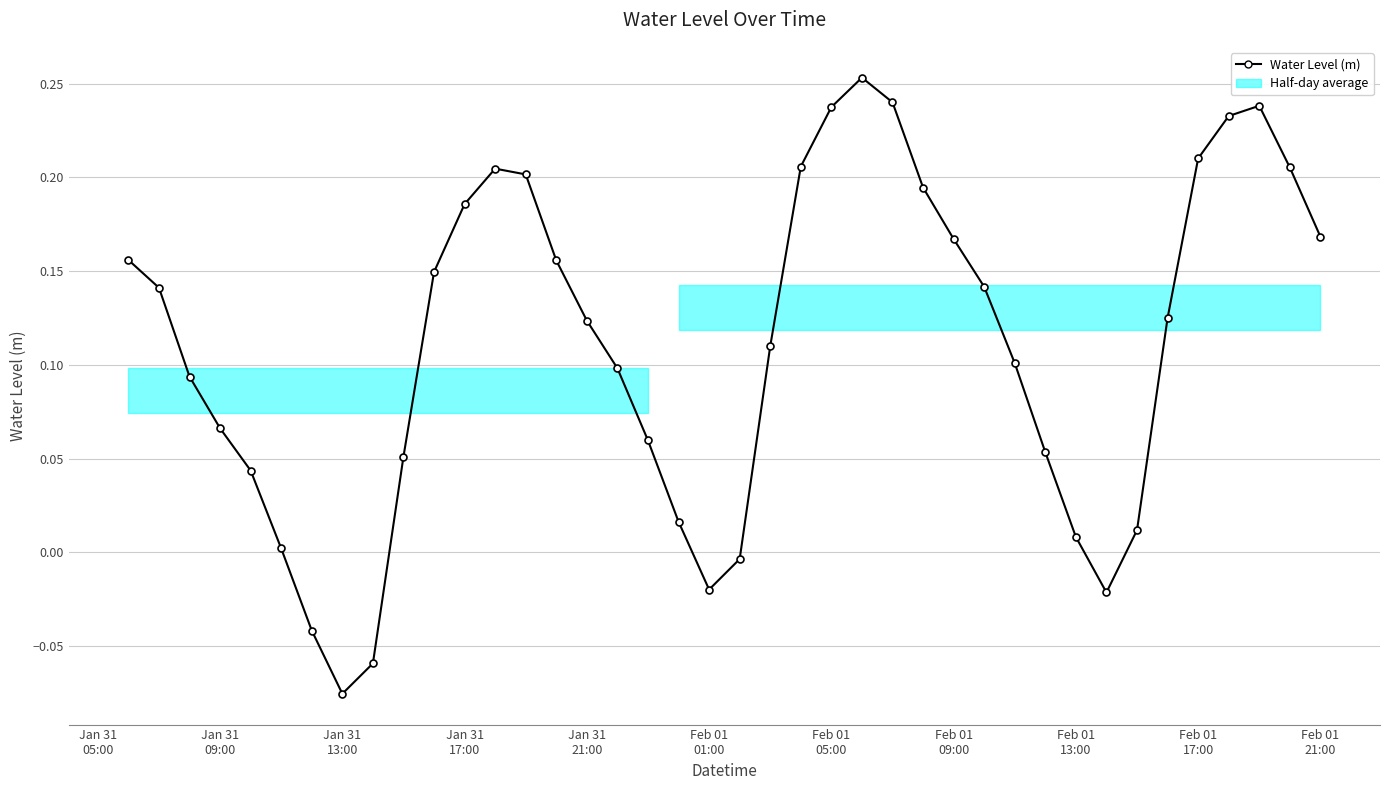

Is this an area chart (filled region under the line)?

No